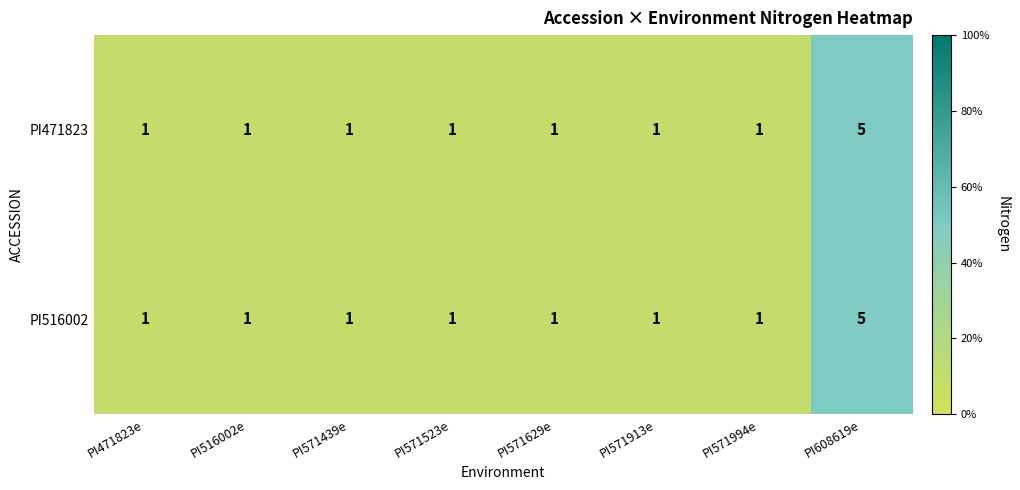

How many PI516002 values are between 1 and 2?

7